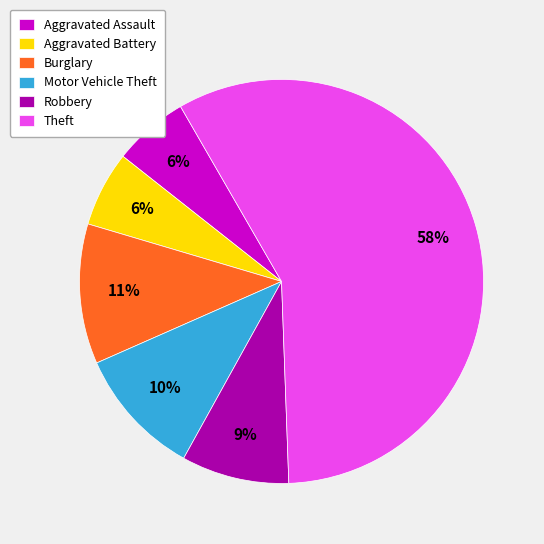

What percentage is the Robbery slice, to the nearest percent?

9%